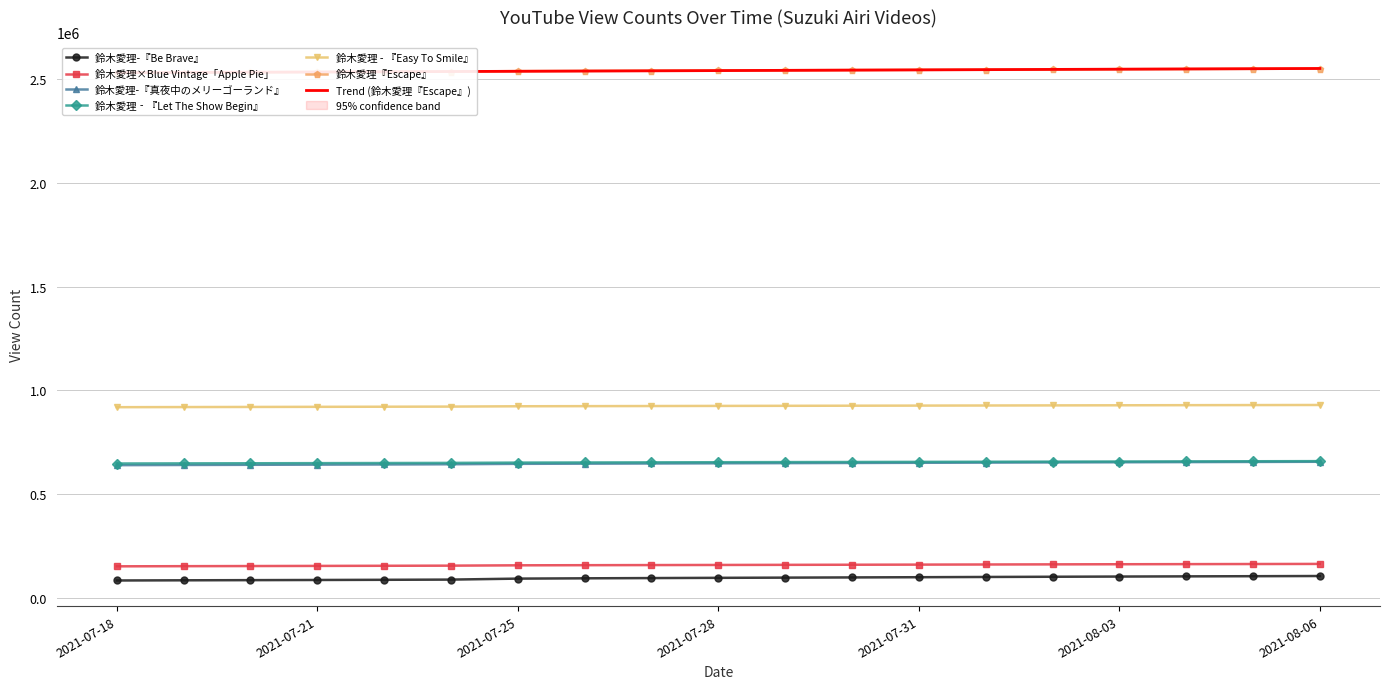

Reading right to left, extract all data points from this chart.

鈴木愛理-『Be Brave』: 2021-08-06=105807	2021-08-05=104899	2021-08-04=104102	2021-08-03=103198	2021-08-02=102249	2021-08-01=101196	2021-07-31=100032	2021-07-30=98999	2021-07-29=98014	2021-07-28=97016	2021-07-27=95869	2021-07-26=94711	2021-07-25=93251	2021-07-23=88564	2021-07-22=87536	2021-07-21=86695	2021-07-20=85927	2021-07-19=85145	2021-07-18=84300
鈴木愛理×Blue Vintage「Apple Pie」: 2021-08-06=164063	2021-08-05=163543	2021-08-04=163031	2021-08-03=162487	2021-08-02=161887	2021-08-01=161285	2021-07-31=160682	2021-07-30=160127	2021-07-29=159591	2021-07-28=159032	2021-07-27=158484	2021-07-26=157936	2021-07-25=157303	2021-07-23=155721	2021-07-22=155079	2021-07-21=154450	2021-07-20=153809	2021-07-19=153182	2021-07-18=152468
鈴木愛理-『真夜中のメリーゴーランド』: 2021-08-06=656028	2021-08-05=655219	2021-08-04=654464	2021-08-03=653675	2021-08-02=652890	2021-08-01=651991	2021-07-31=651128	2021-07-30=650290	2021-07-29=649486	2021-07-28=648664	2021-07-27=647786	2021-07-26=646970	2021-07-25=646092	2021-07-23=644073	2021-07-22=643083	2021-07-21=642248	2021-07-20=641428	2021-07-19=640600	2021-07-18=639715
鈴木愛理‐『Let The Show Begin』: 2021-08-06=659079	2021-08-05=658487	2021-08-04=657898	2021-08-03=657309	2021-08-02=656721	2021-08-01=656113	2021-07-31=655561	2021-07-30=654982	2021-07-29=654444	2021-07-28=653839	2021-07-27=653171	2021-07-26=652561	2021-07-25=651955	2021-07-23=650582	2021-07-22=649956	2021-07-21=649401	2021-07-20=648813	2021-07-19=648244	2021-07-18=647657
鈴木愛理 - 『Easy To Smile』: 2021-08-06=929526	2021-08-05=929073	2021-08-04=928615	2021-08-03=928070	2021-08-02=927562	2021-08-01=927038	2021-07-31=926539	2021-07-30=926067	2021-07-29=925533	2021-07-28=925043	2021-07-27=924457	2021-07-26=923909	2021-07-25=923332	2021-07-23=921762	2021-07-22=921153	2021-07-21=920629	2021-07-20=920034	2021-07-19=919482	2021-07-18=918904
鈴木愛理『Escape』: 2021-08-06=2549517	2021-08-05=2548516	2021-08-04=2547597	2021-08-03=2546673	2021-08-02=2545714	2021-08-01=2544740	2021-07-31=2543735	2021-07-30=2542723	2021-07-29=2541732	2021-07-28=2540775	2021-07-27=2539736	2021-07-26=2538623	2021-07-25=2537608	2021-07-23=2535098	2021-07-22=2533918	2021-07-21=2532876	2021-07-20=2531732	2021-07-19=2530624	2021-07-18=2529501